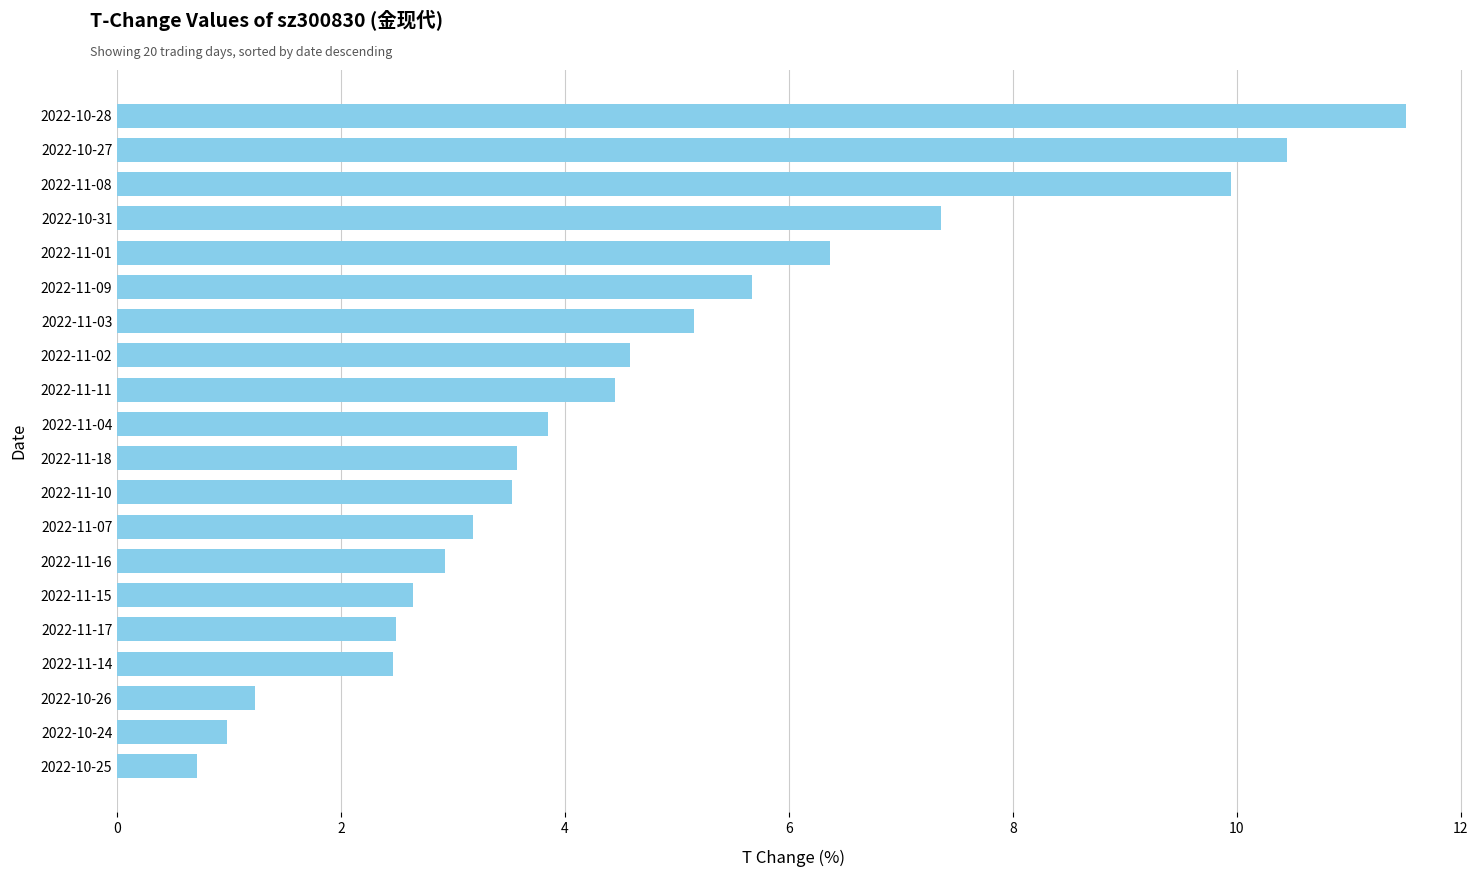

Between 2022-11-15 and 2022-11-03, which is larger?

2022-11-03